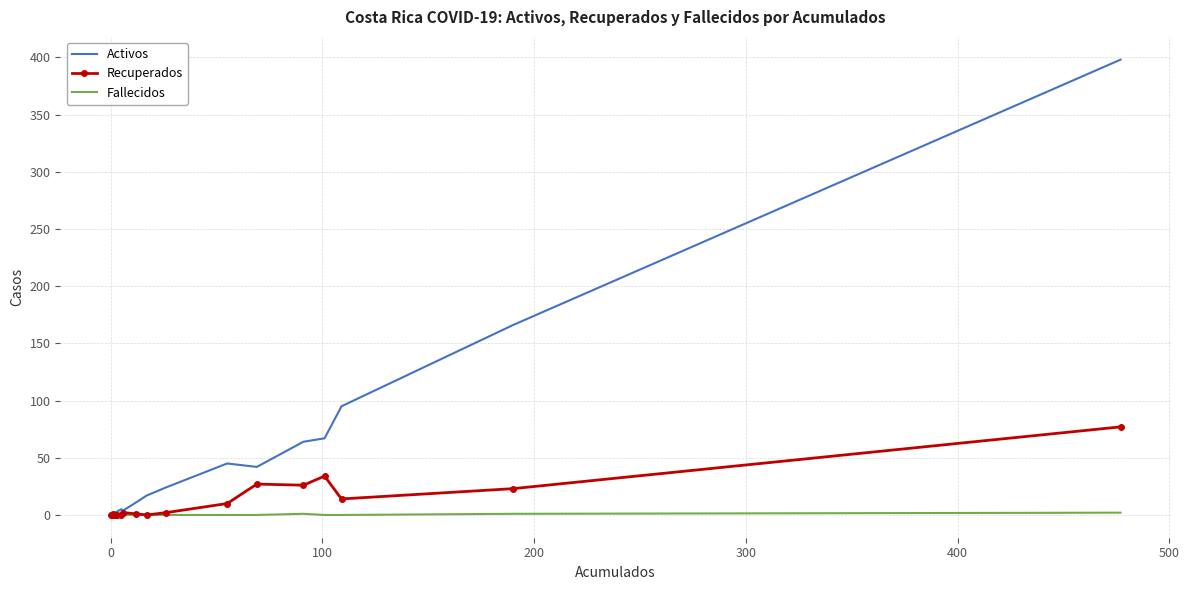

What is the value of the Activos point at the 19th from the left?

166